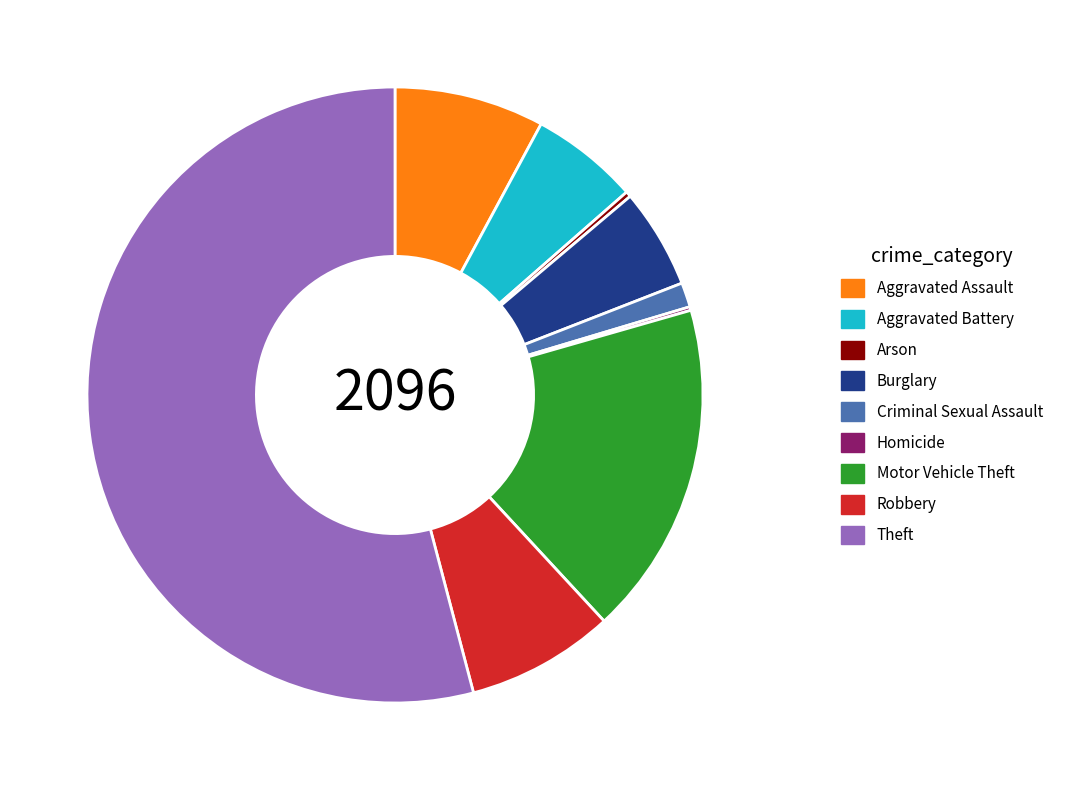

Do Burglary and Robbery together represent more than half of the pie?

No